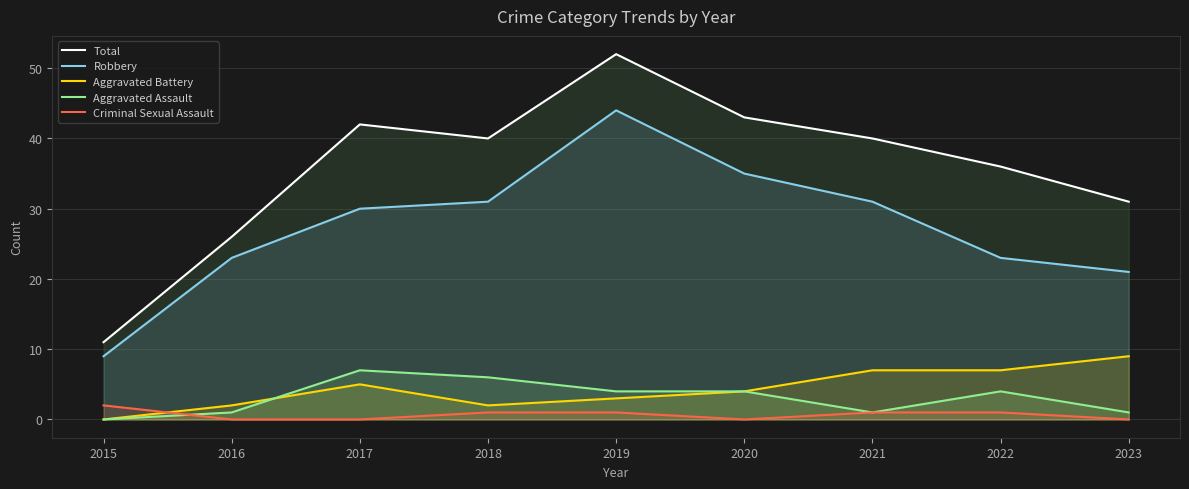

The value of Criminal Sexual Assault at 2018 is 1. True or false?

True